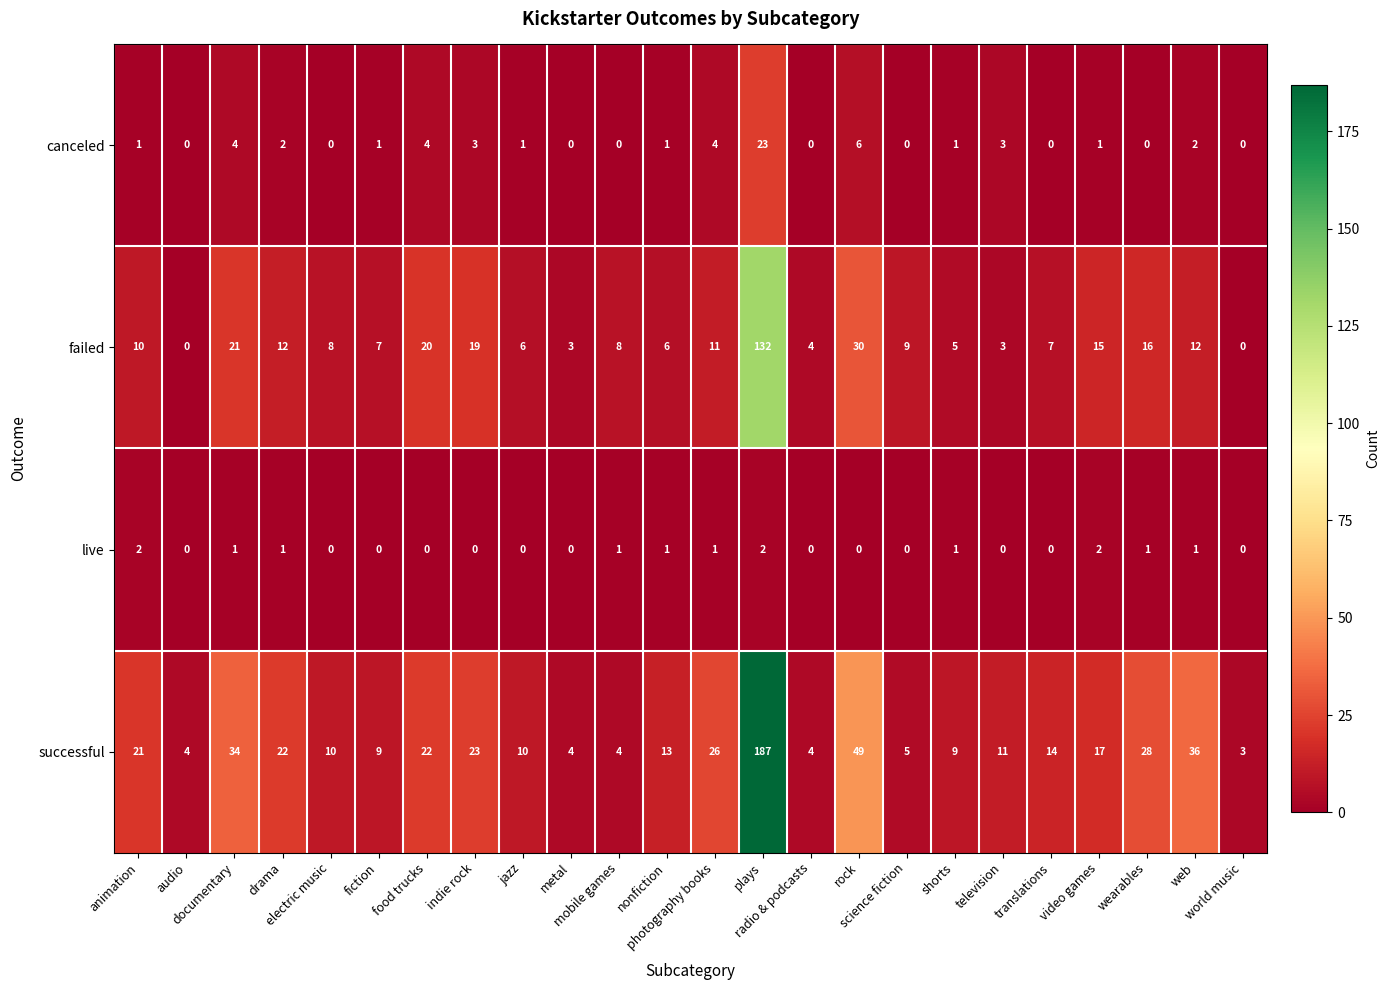

Between animation and audio, which series saw the biggest shift?

successful